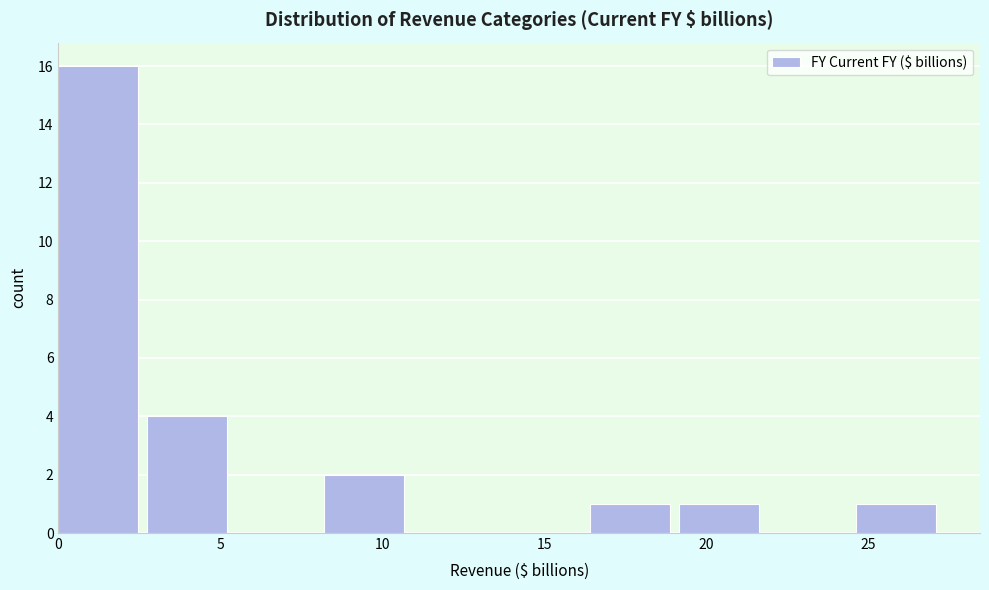

Which range on the x-axis has the tallest bar?

0.0 to 2.5